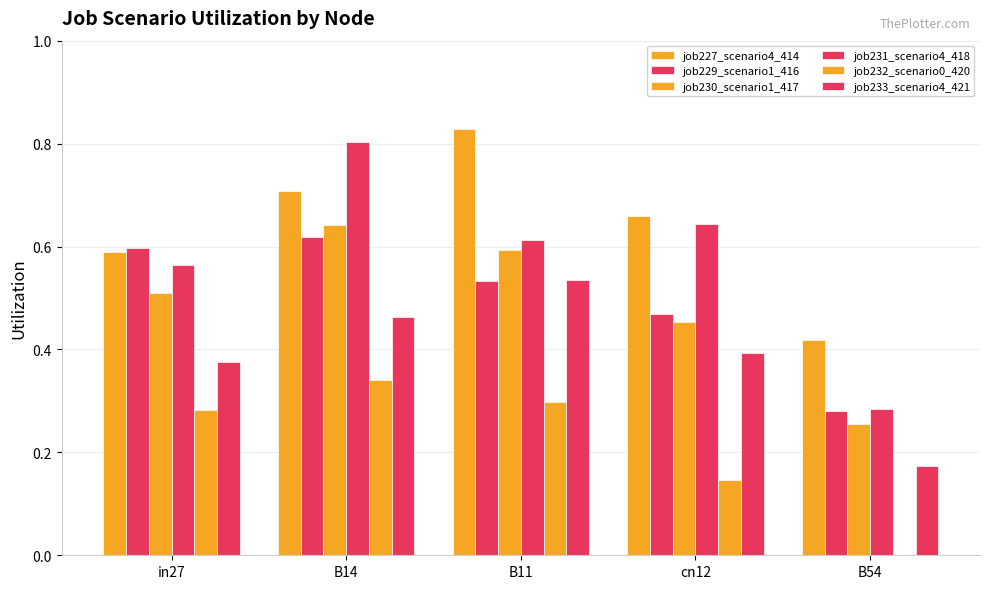

Rank the categories by job230_scenario1_417 value from lowest to highest.

B54, cn12, in27, B11, B14